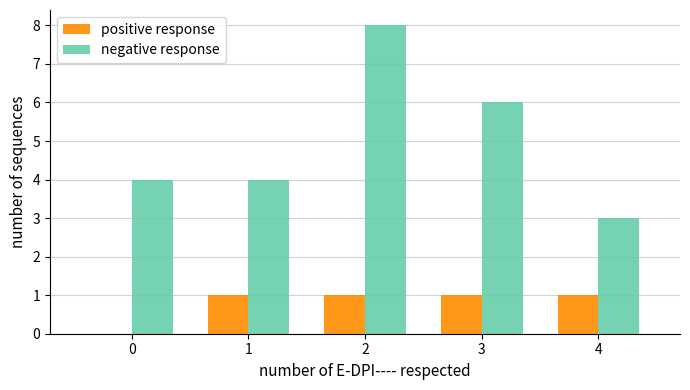

The value of positive response at 1 is 2. True or false?

False